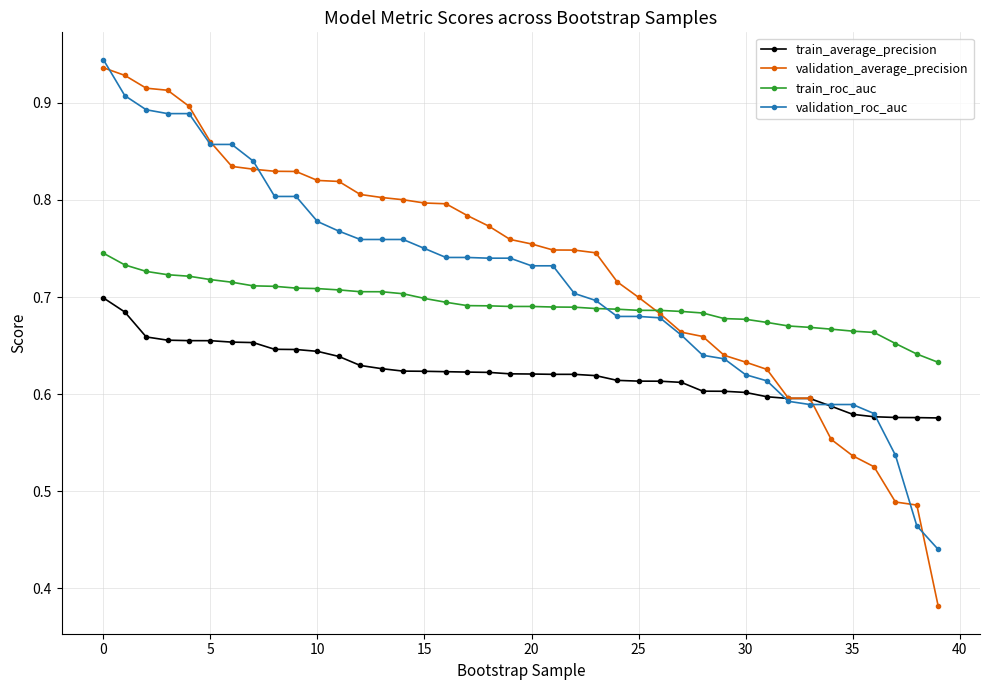

At how many categories does at least one series exceed 0?

40